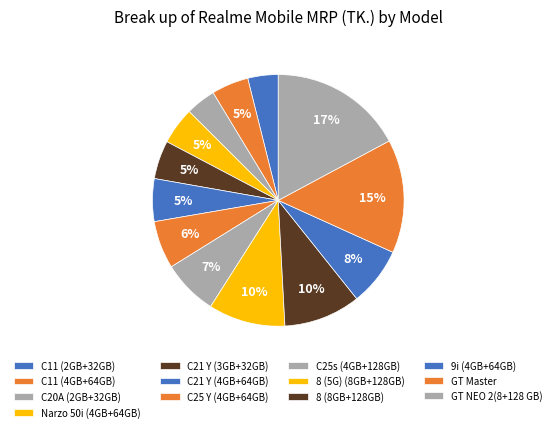

To the nearest percent, what portion does C21 Y (3GB+32GB) represent?

5%